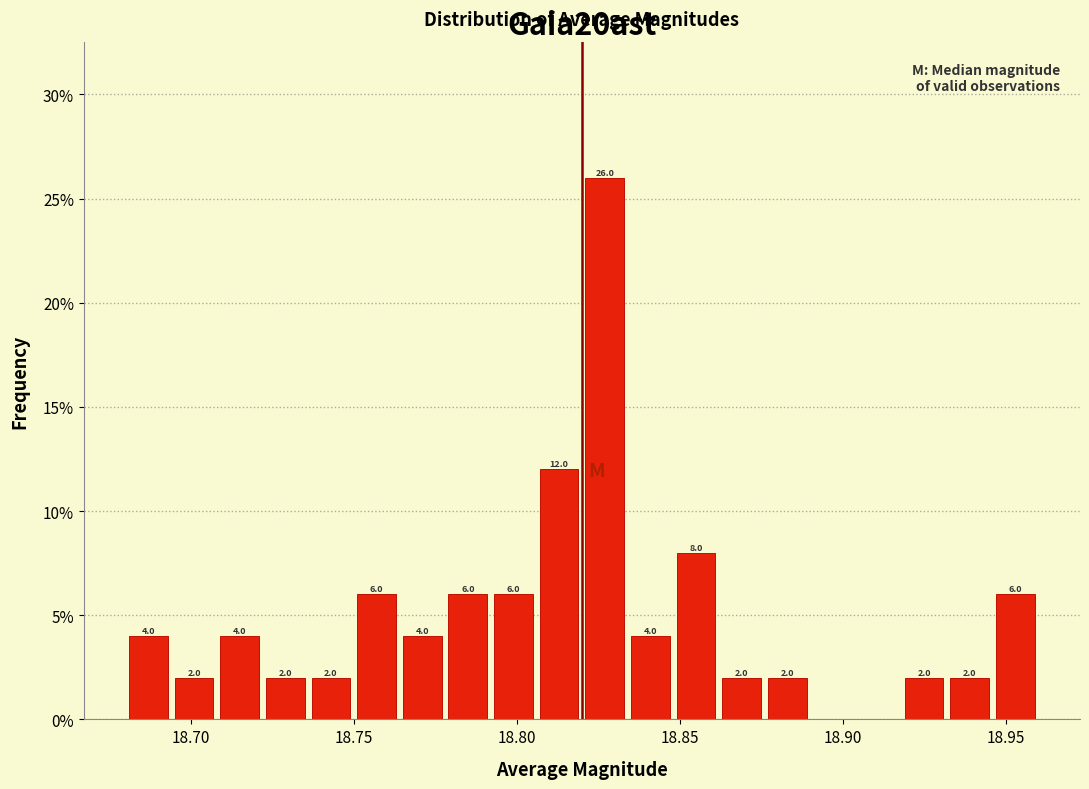

Around what value on the x-axis is the tallest bar? Give the approximate position of its centre, as read against the axis.

18.825